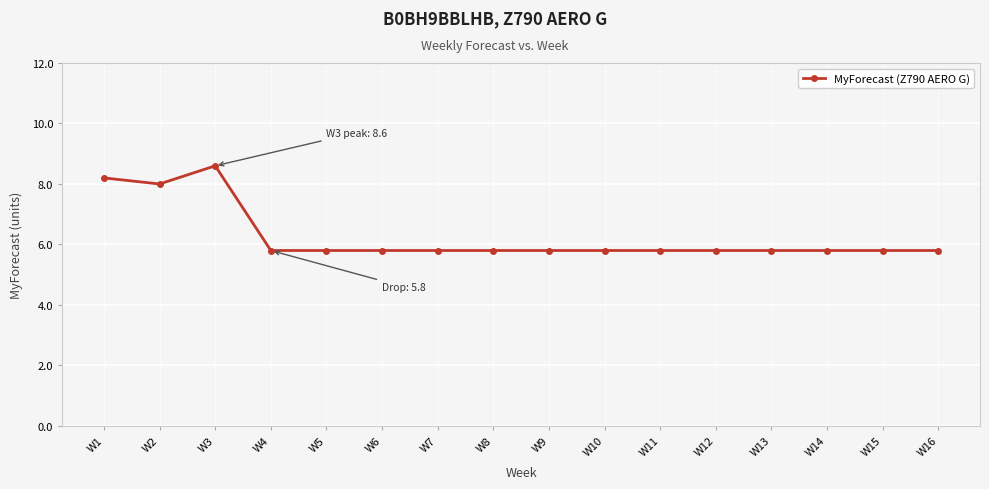

Where is the first local maximum?

W3